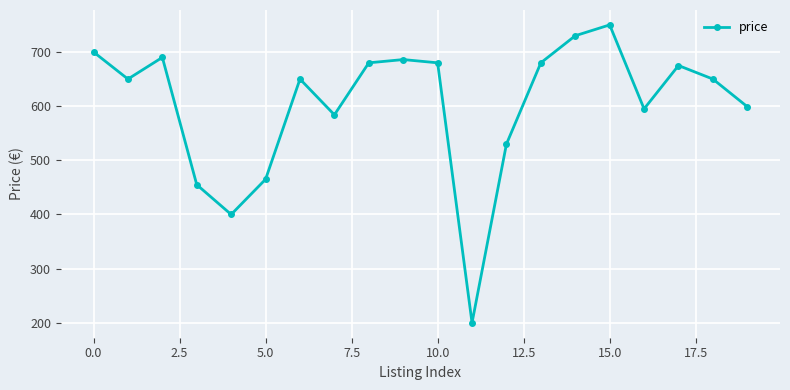

What is the difference between the maximum and minimum values?

550